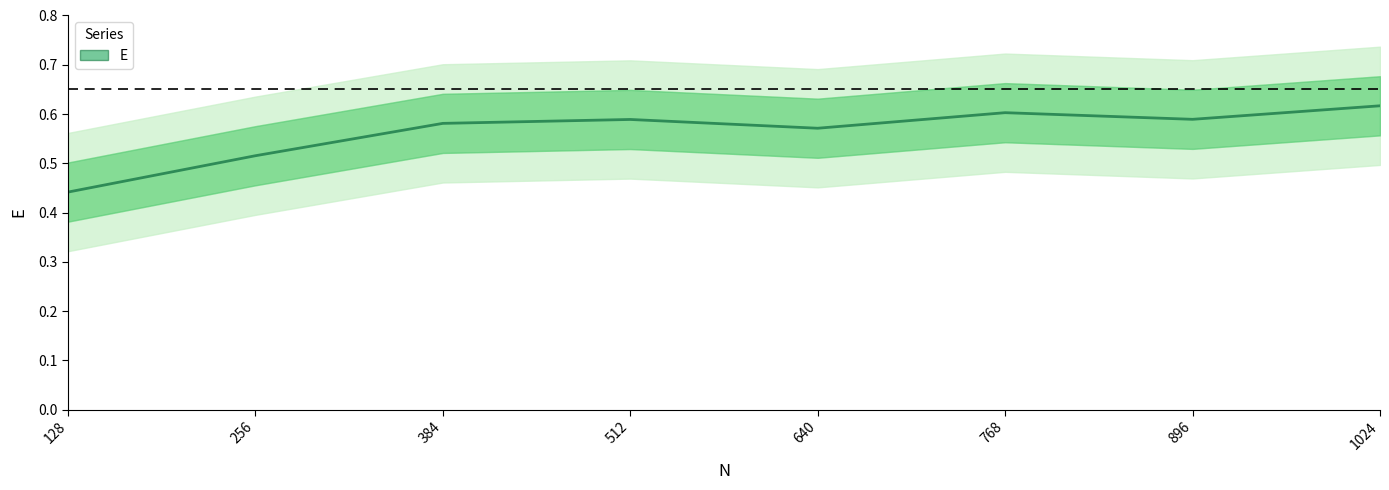

Is this an area chart (filled region under the line)?

No